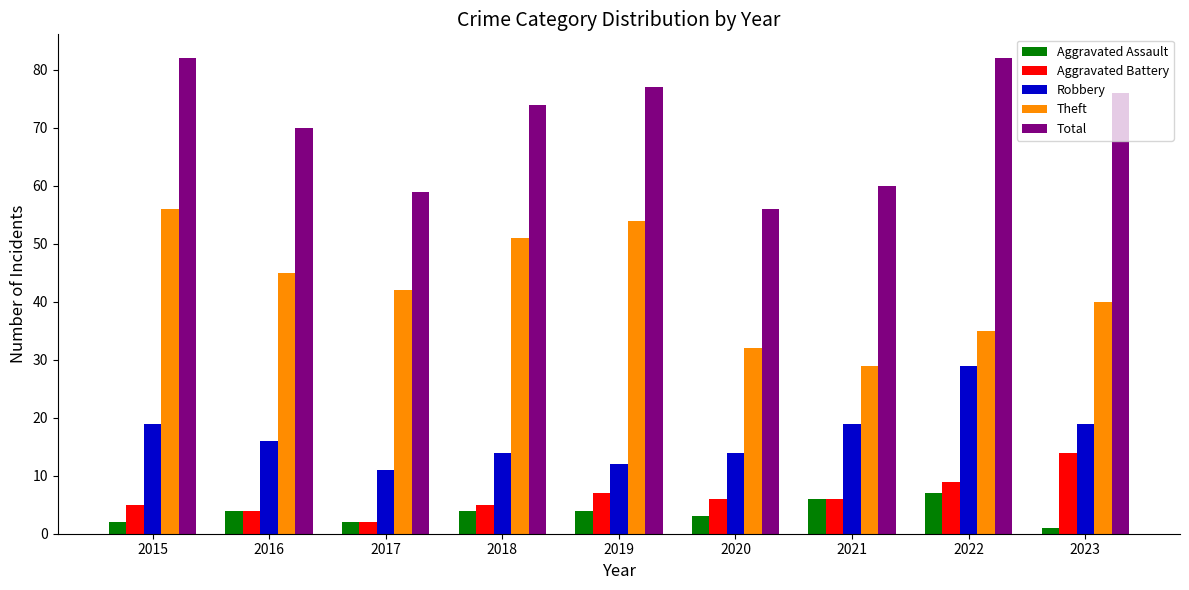

Is it true that Theft equals 56 at 2015?

True